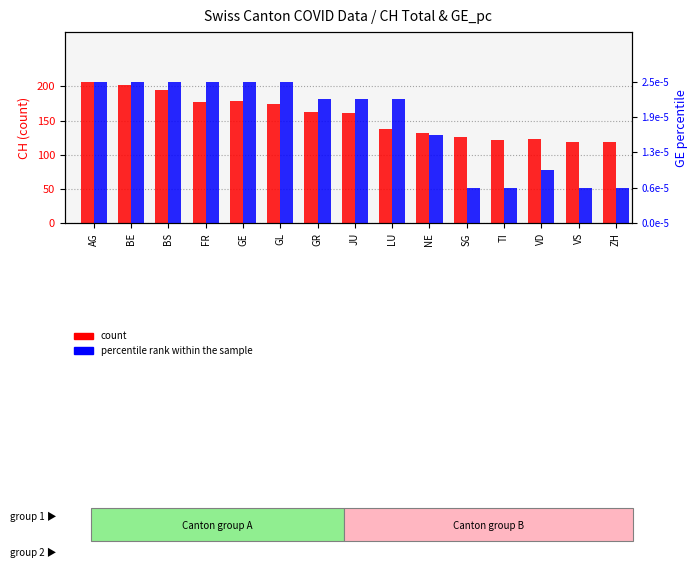

Does the chart contain stacked bars?

No